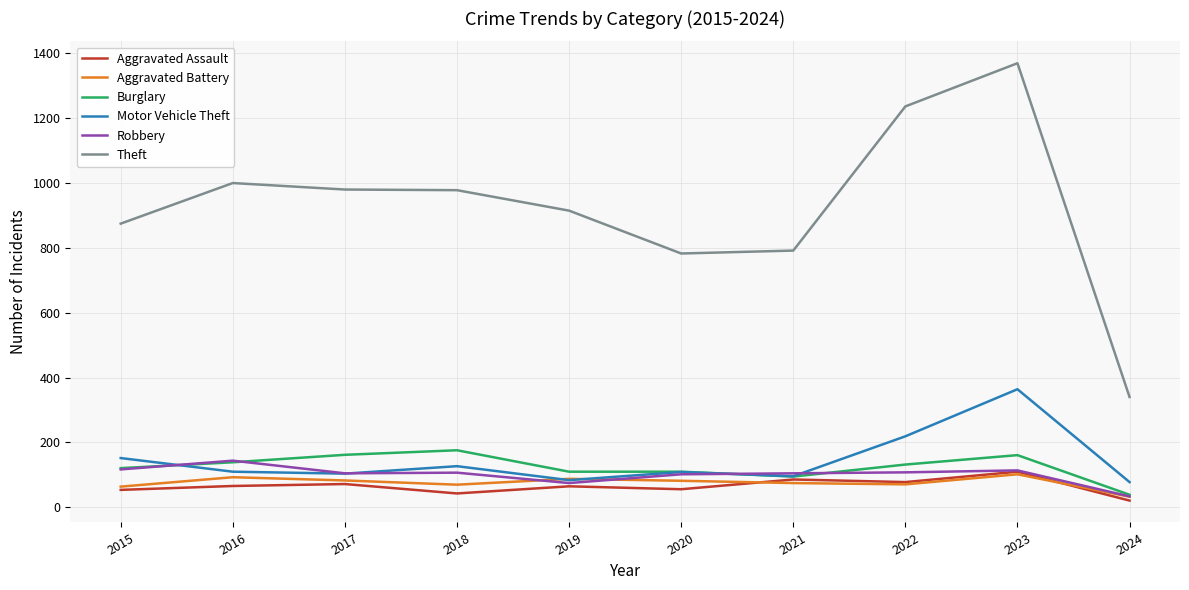

True or false: Motor Vehicle Theft and Theft intersect in this chart.

False